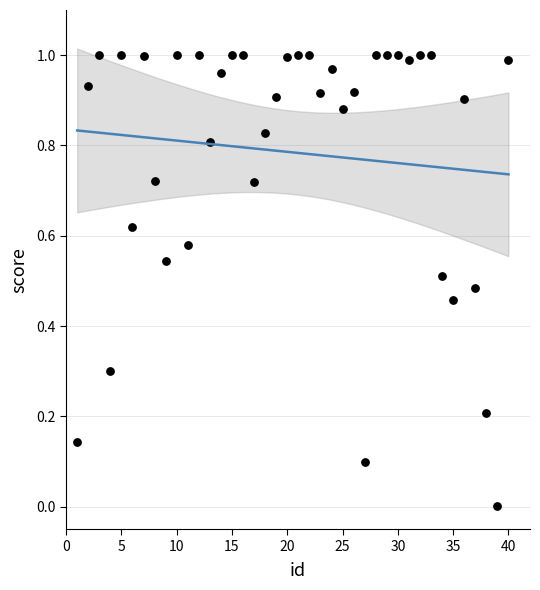

What is the range of X values (max minus min)?

39.0